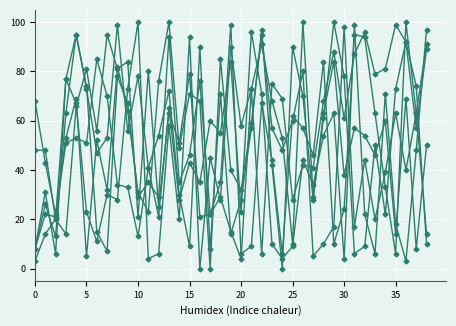

The col_63 series shows 54 at 28. True or false?

True